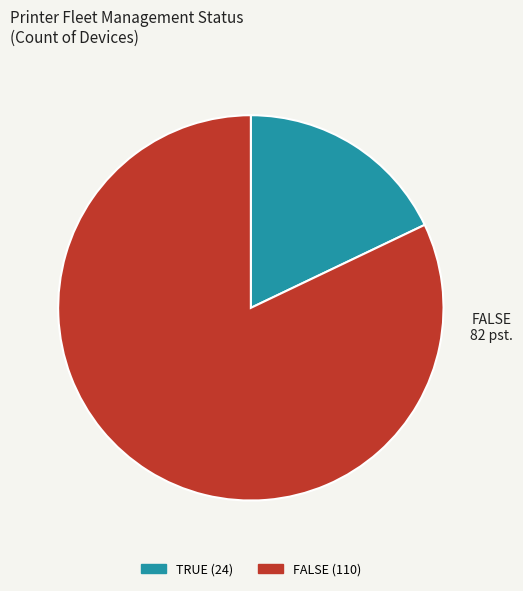

Is there any slice that represents more than half of the pie?

Yes